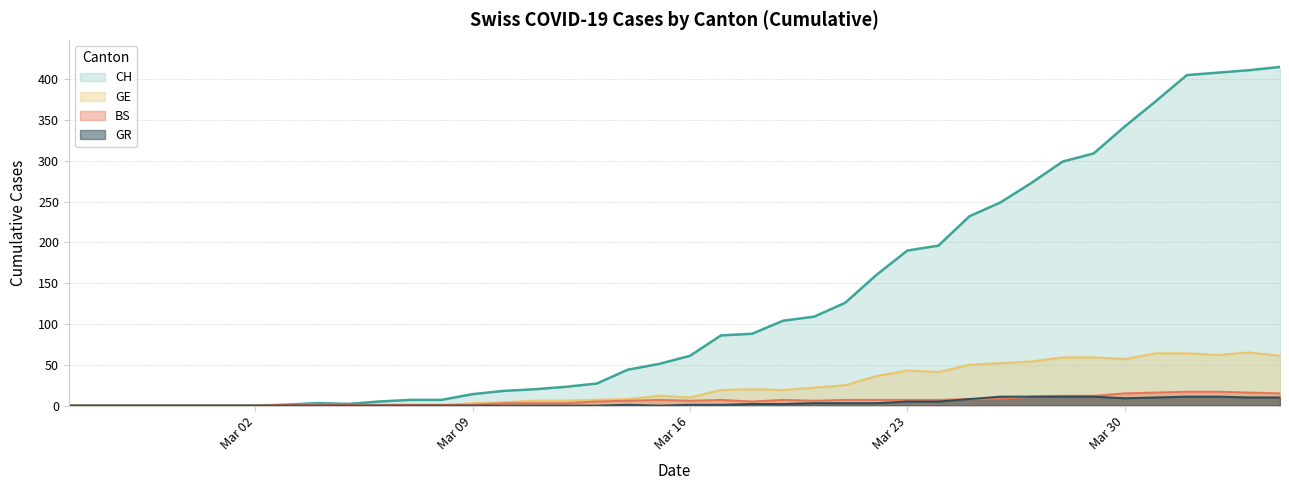

What is the maximum value shown in the chart?

415